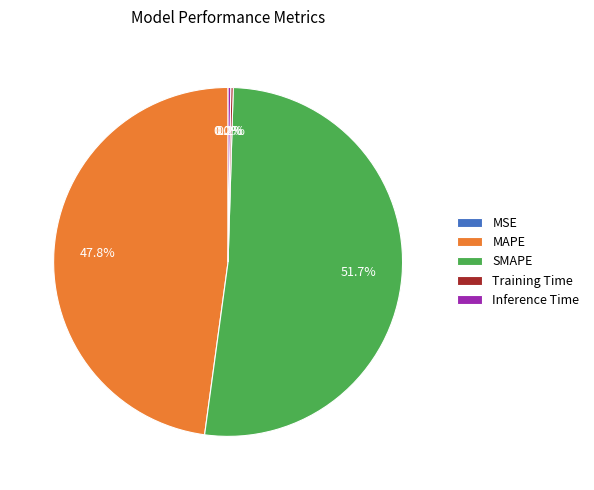

Does any single category account for the majority?

Yes